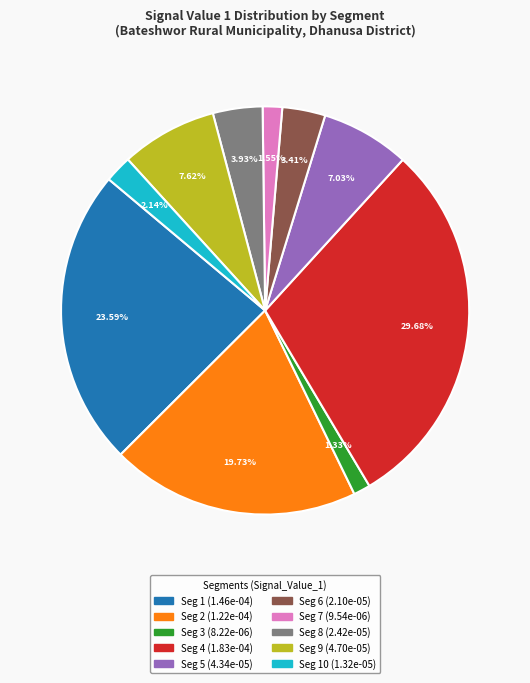

Does any single category account for the majority?

No